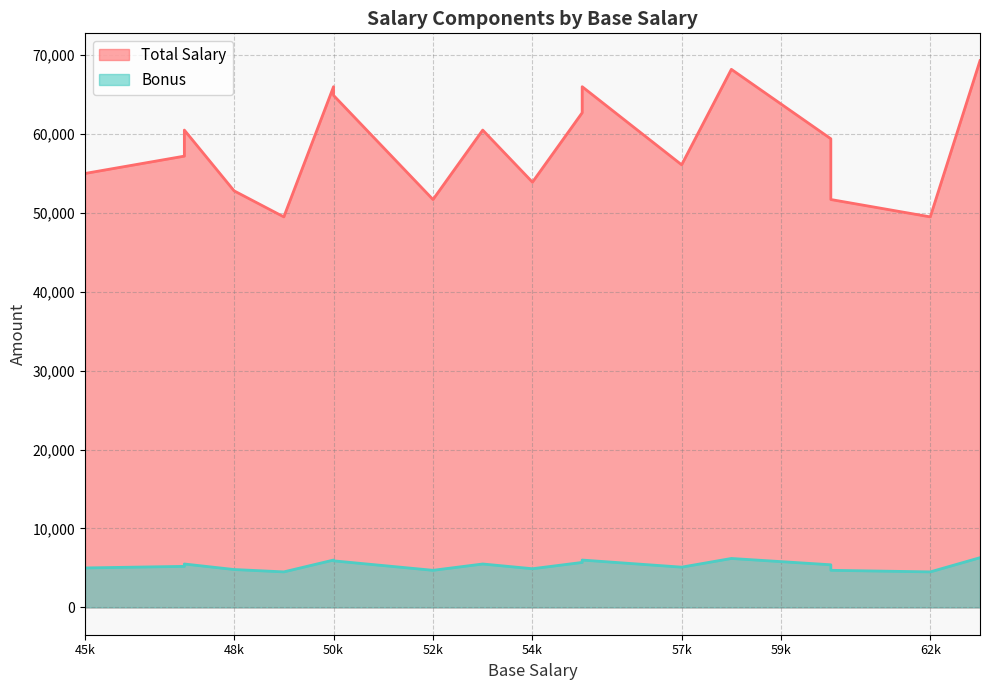

Is it true that Total Salary equals 100478 at 55000?

False